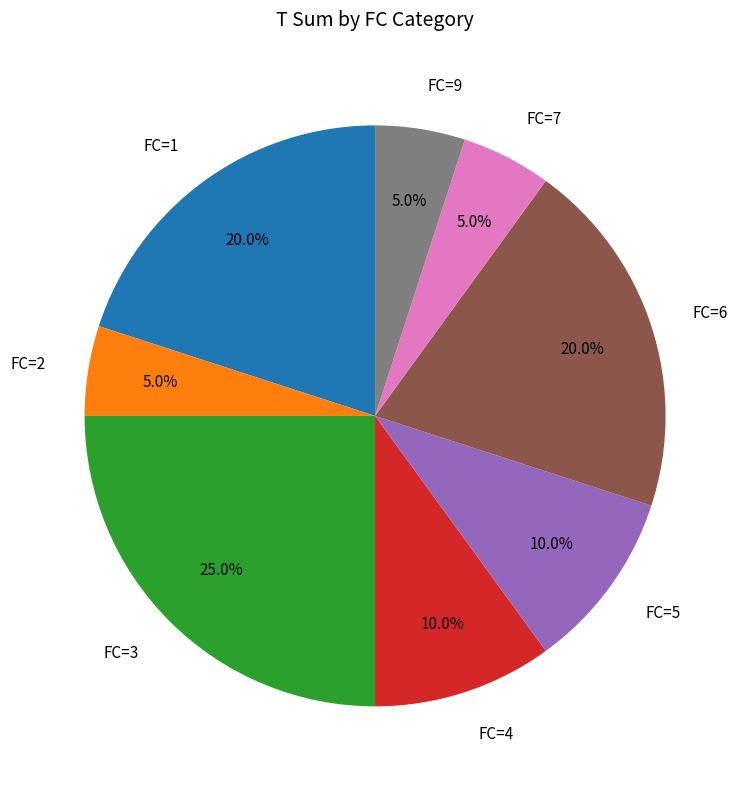

Count the number of slices in the pie.

8